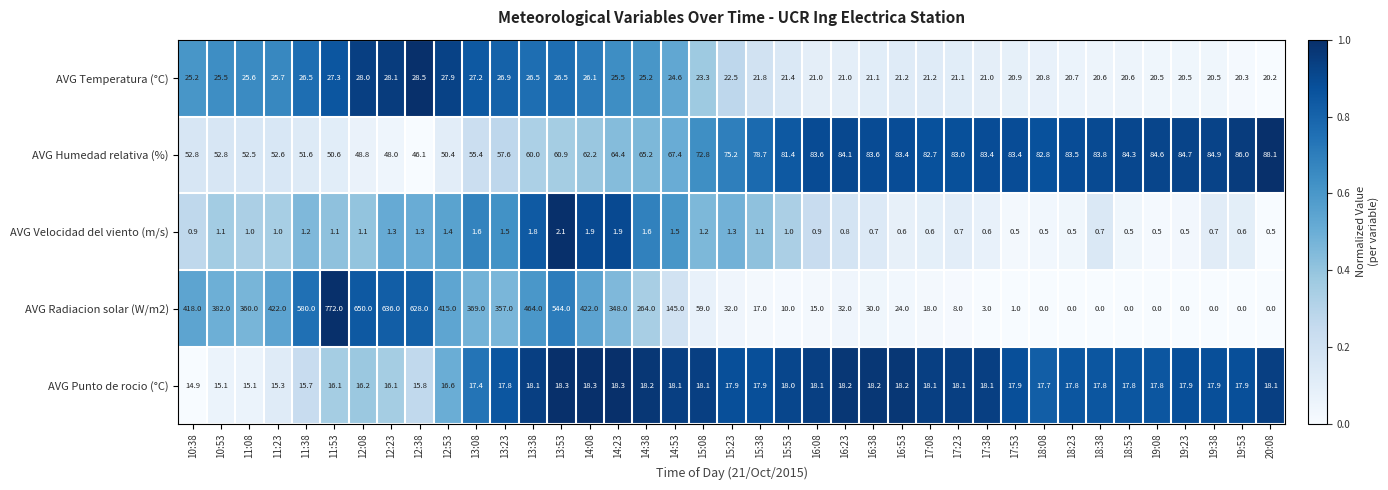

Is it true that AVG Humedad relativa (%) equals 50.4 at 12:53?

True